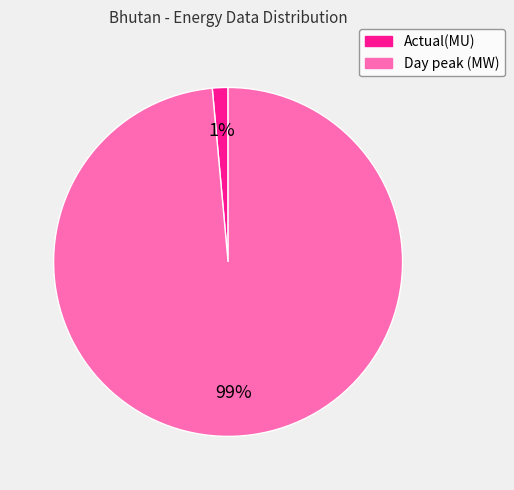

Combined, do Actual(MU) and Day peak (MW) account for over 50%?

Yes